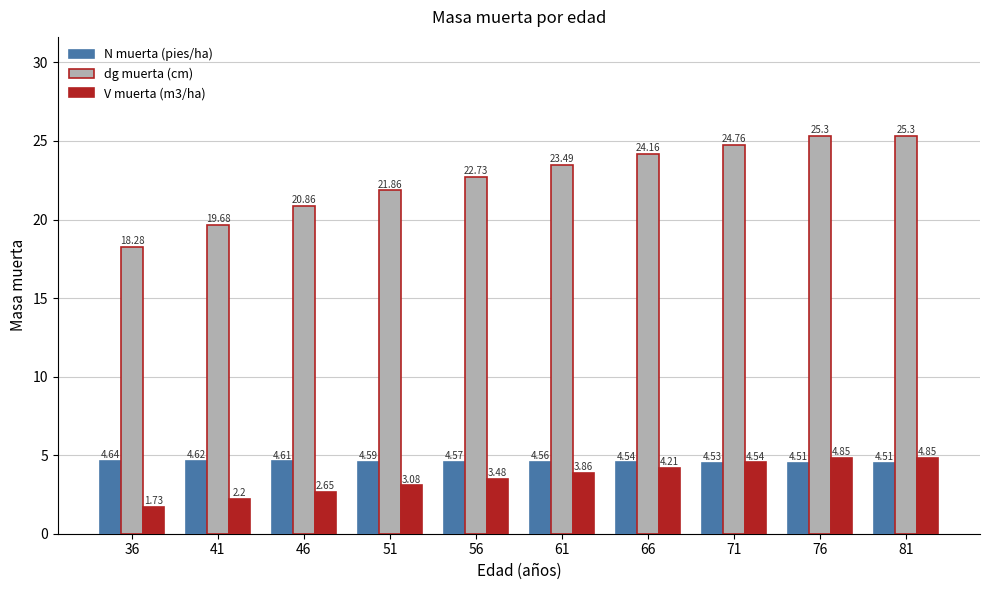

What is the total value across all series at 76?

34.7